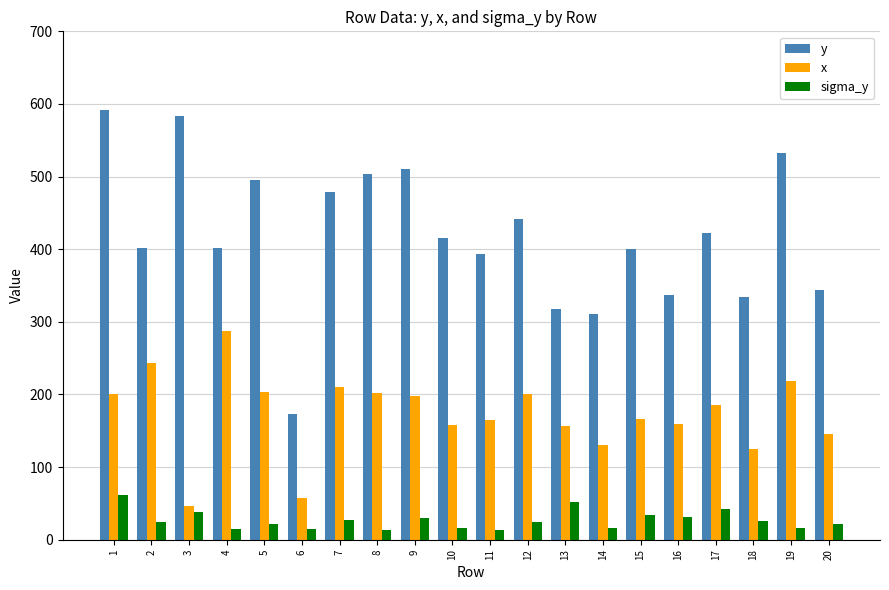

Between 10 and 19, which series saw the biggest shift?

y